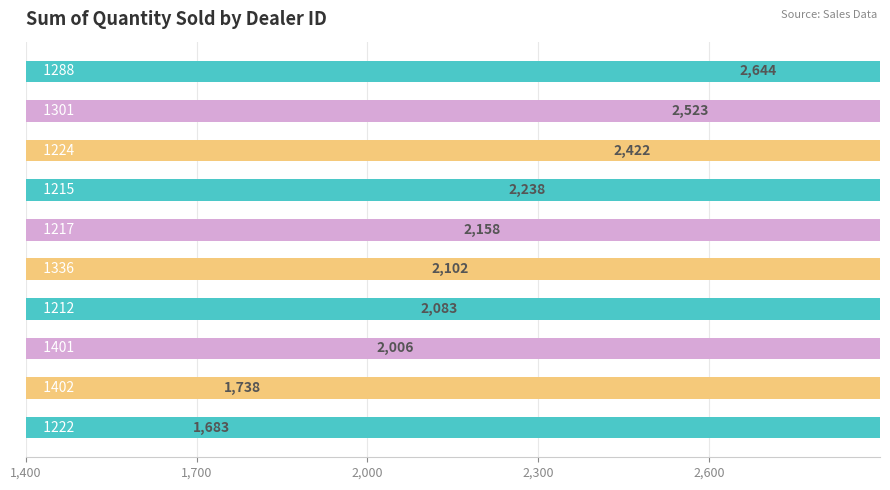

Count the number of data series in this chart.

1